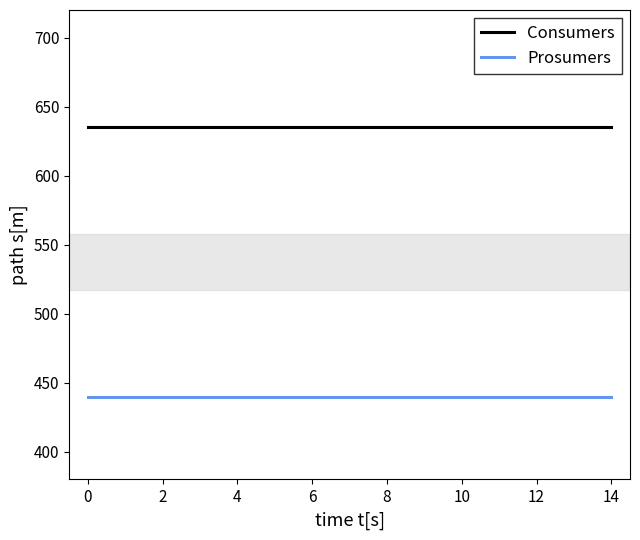

List the series in order of their peak value, lowest first.

Prosumers, Consumers